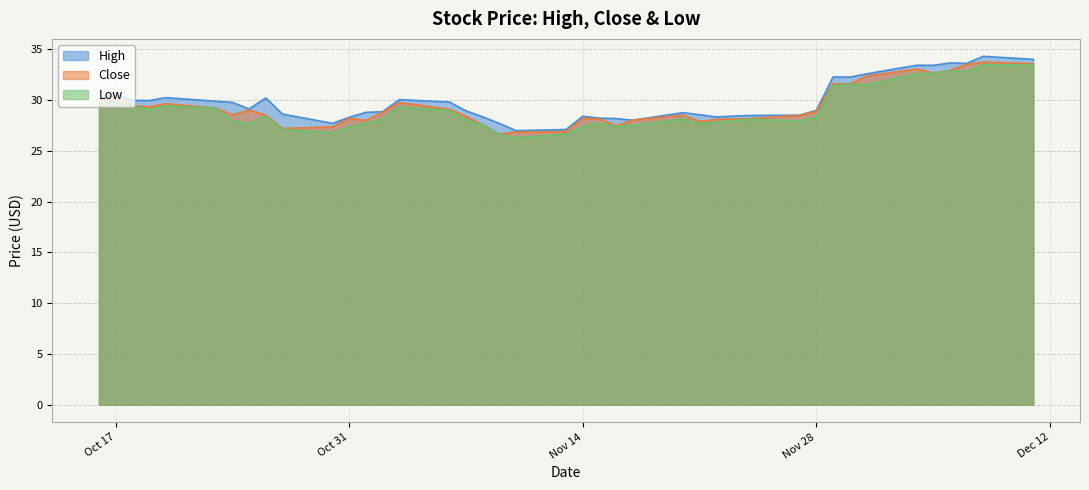

At which category is the sum across all series the highest?

2023-12-08